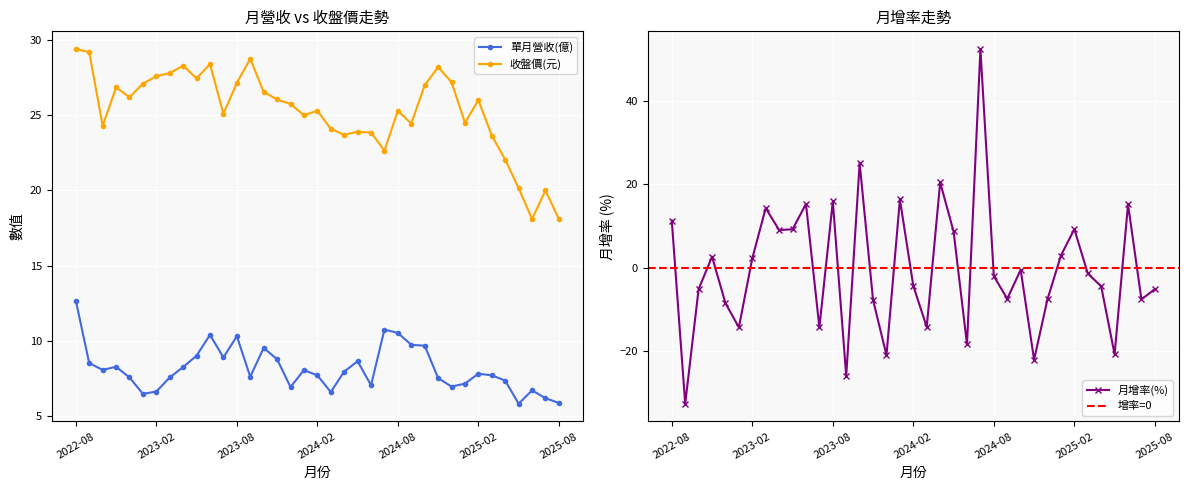

How many interior local peaks does the 單月營收(億) series have?

9